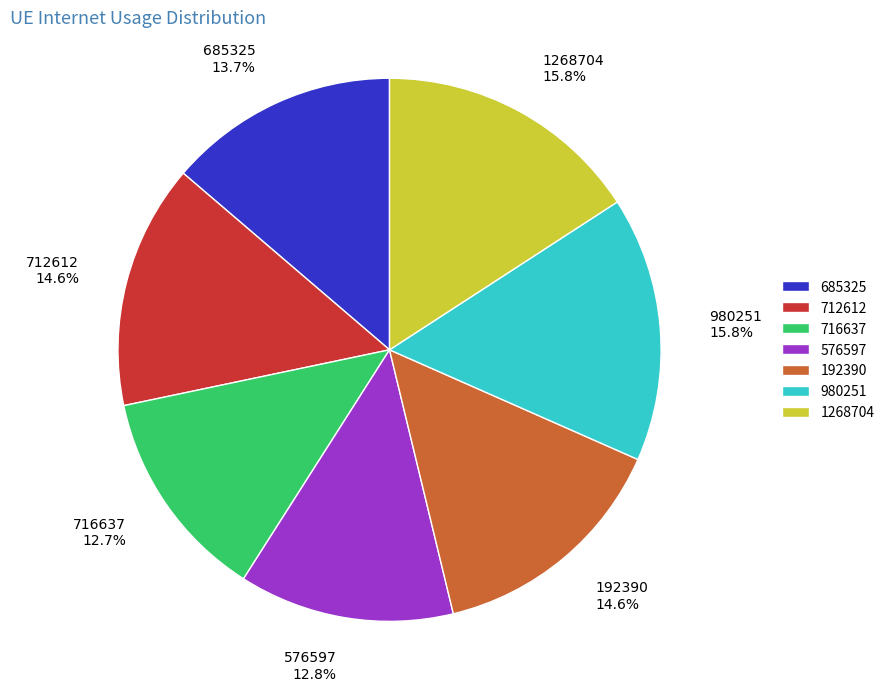

What percentage is NOT represented by 716637?

87.3%